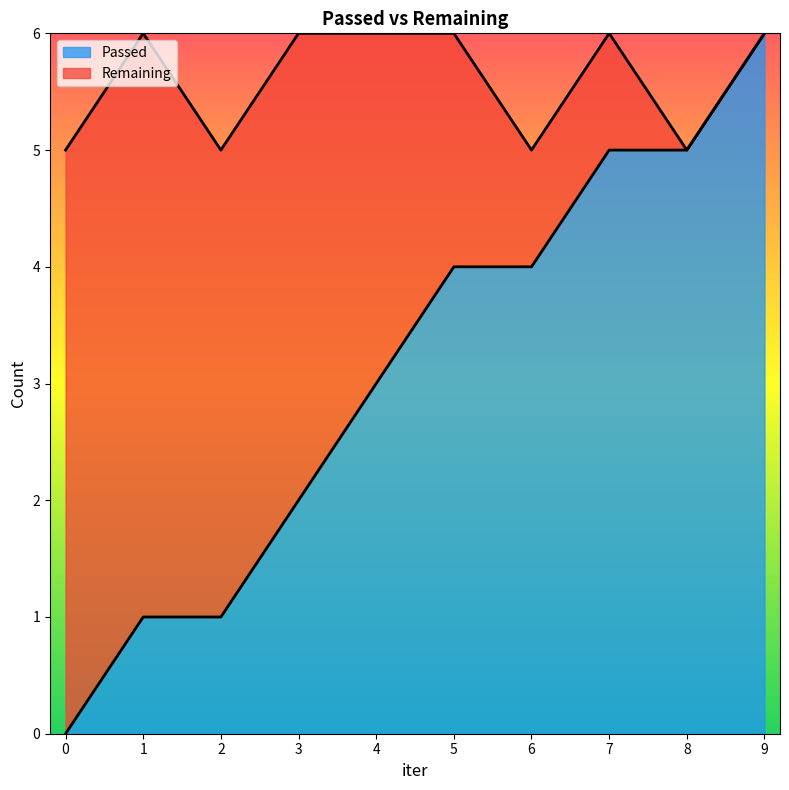

How many data points are less than 4?

5